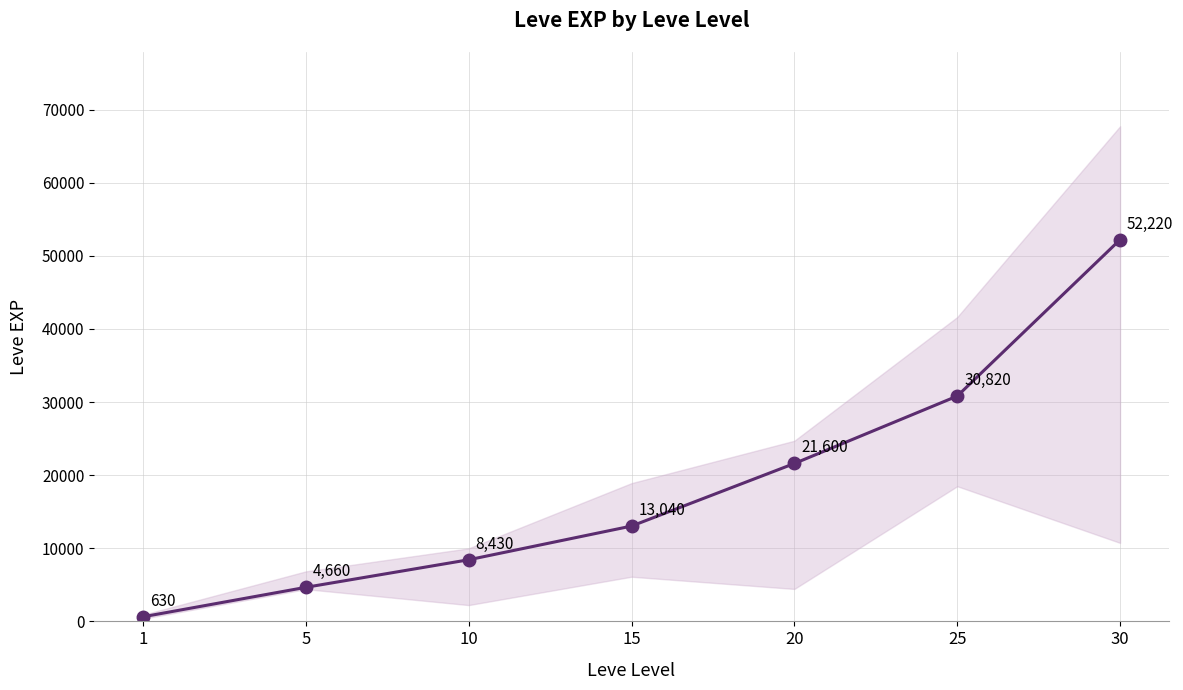

Rank the categories by value from lowest to highest.

1, 5, 10, 15, 20, 25, 30